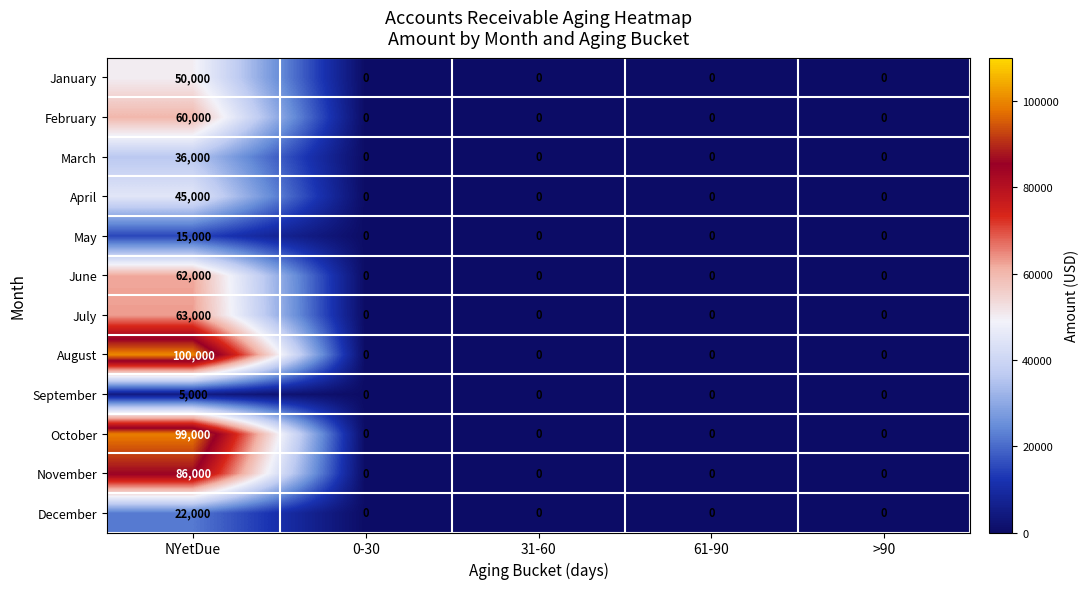

Rank the series by their maximum value, from lowest to highest.

September, May, December, March, April, January, February, June, July, November, October, August